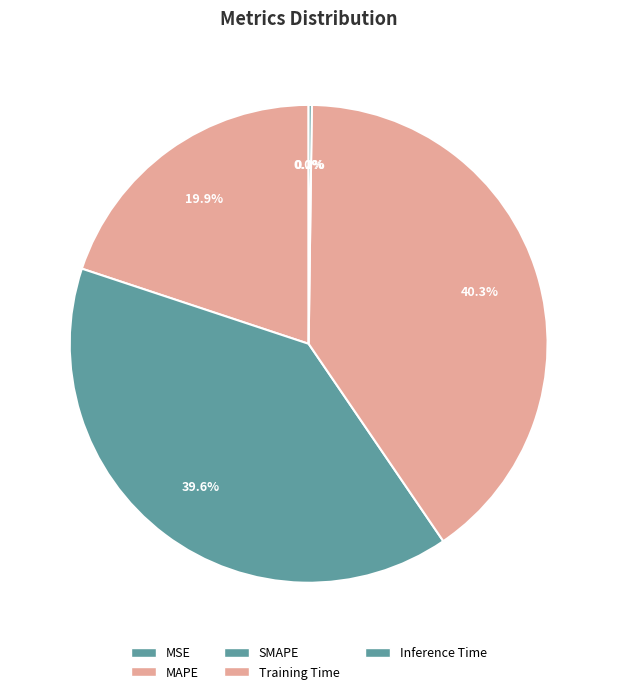

Rank the categories by value from lowest to highest.

MSE, Inference Time, MAPE, SMAPE, Training Time